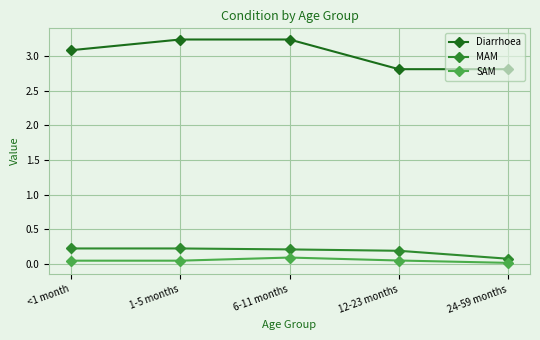

Which series has the largest range (max minus min)?

Diarrhoea